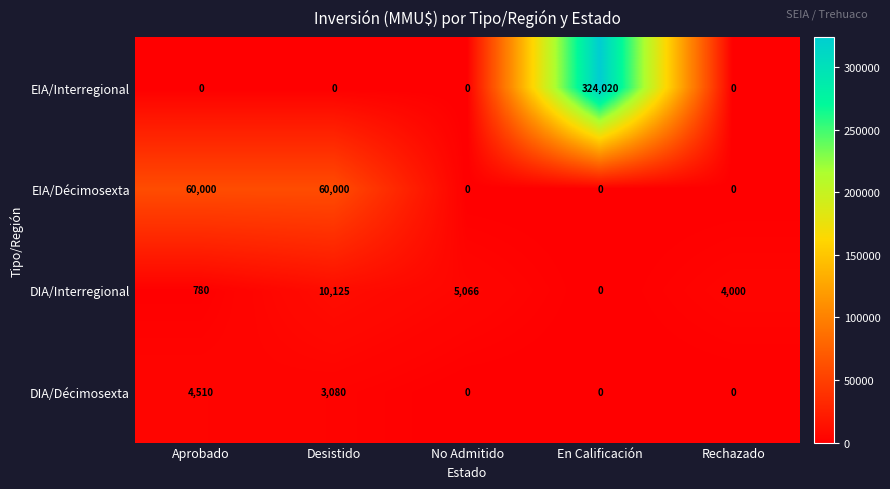

List the series in order of their peak value, highest first.

EIA/Interregional, EIA/Décimosexta, DIA/Interregional, DIA/Décimosexta